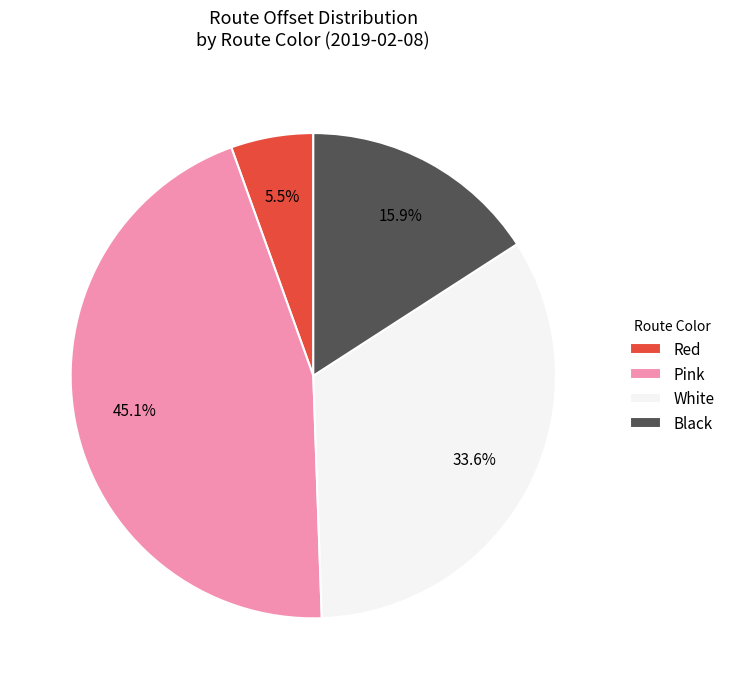

Does White account for over 50% of the chart?

No